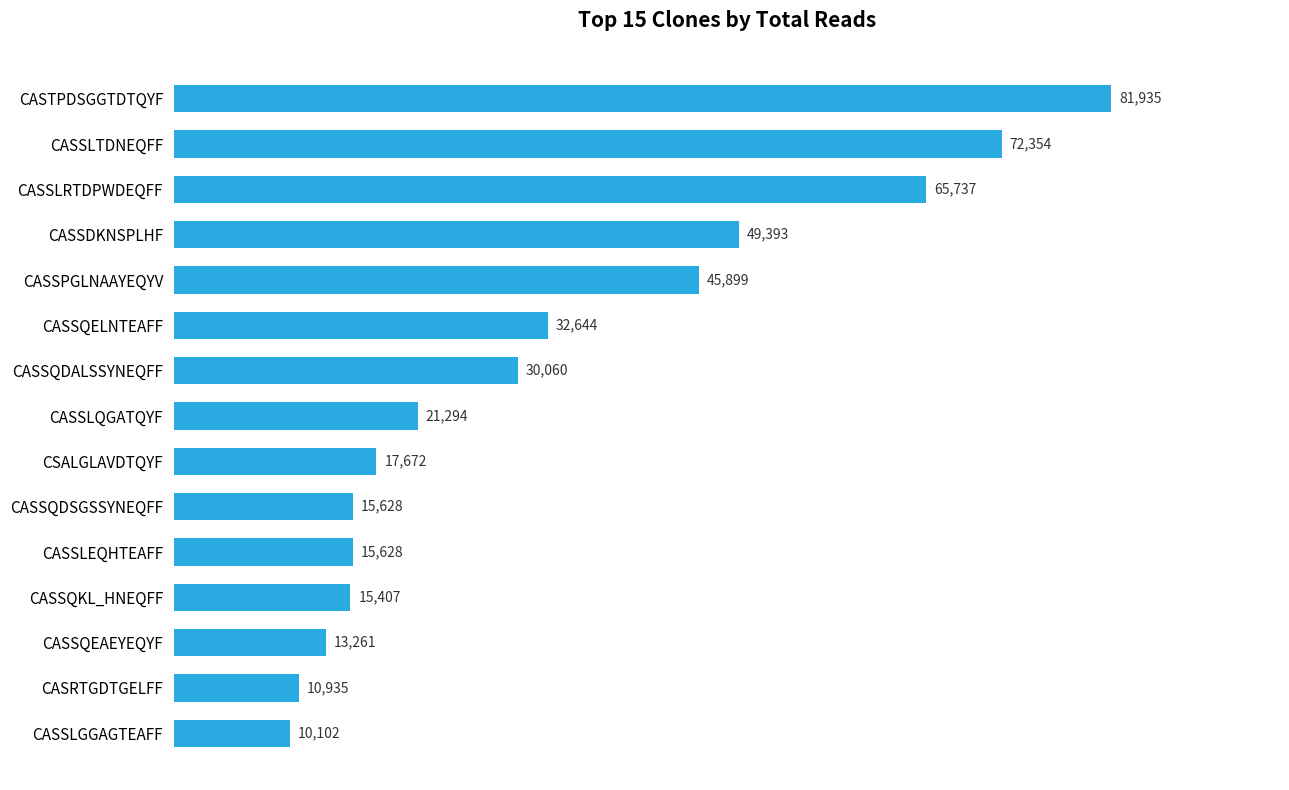

What is the smallest value displayed?

10102